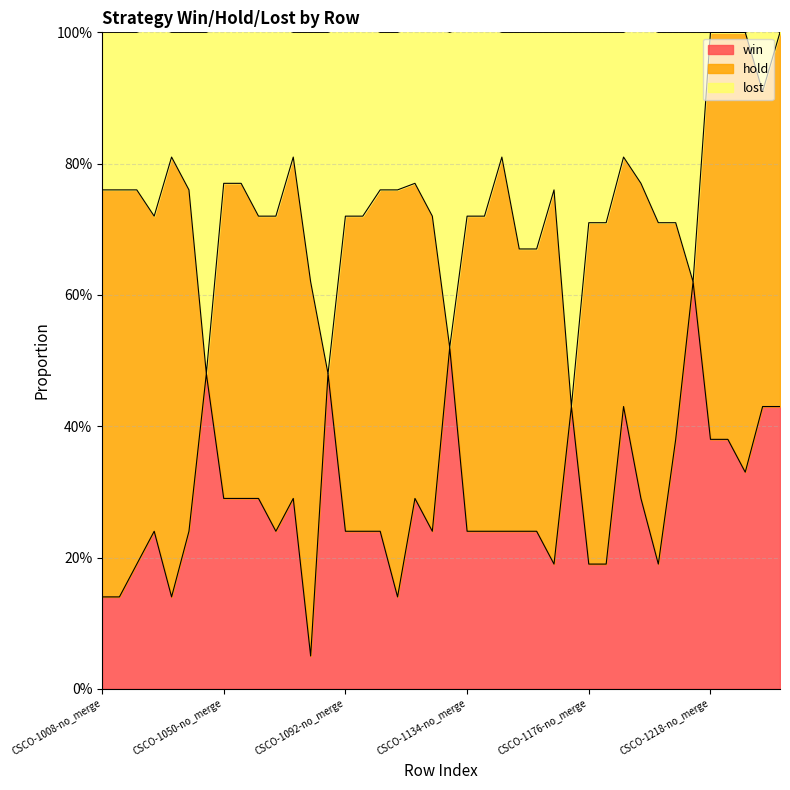

At which category does the chart reach its peak across all series?

CSCO-1218-no_merge